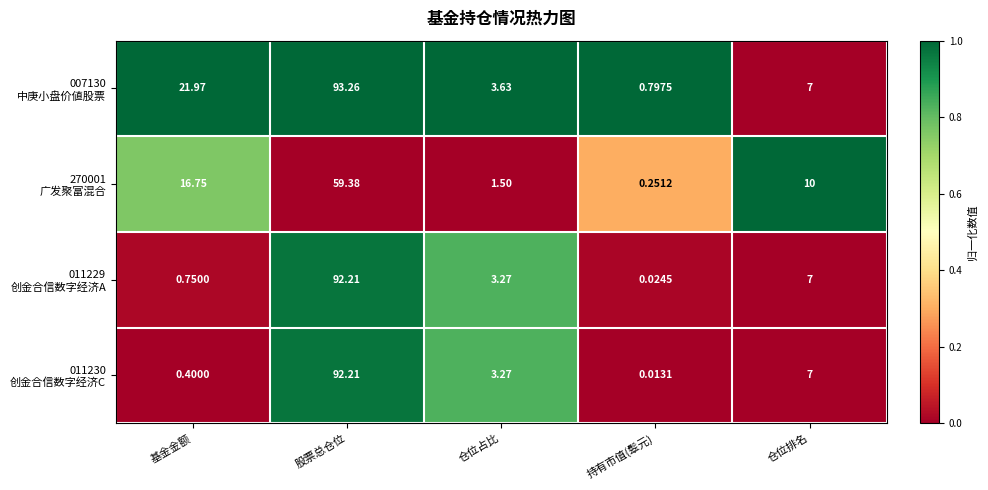

At which category is the sum across all series the highest?

股票总仓位